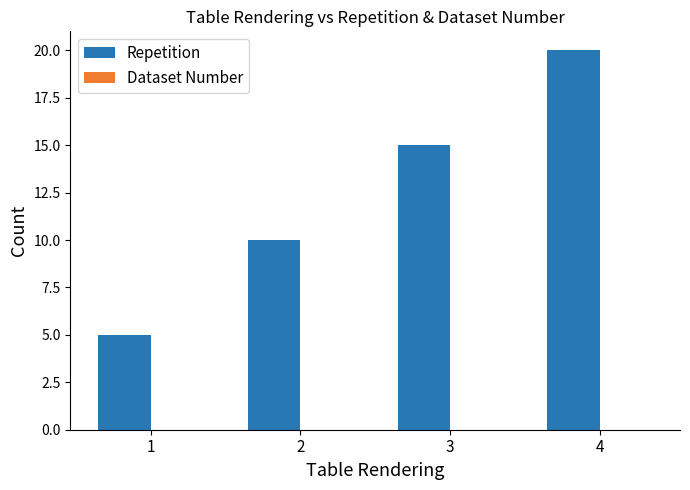

What is the ratio of the value at 4 to the value at 3?

1.3